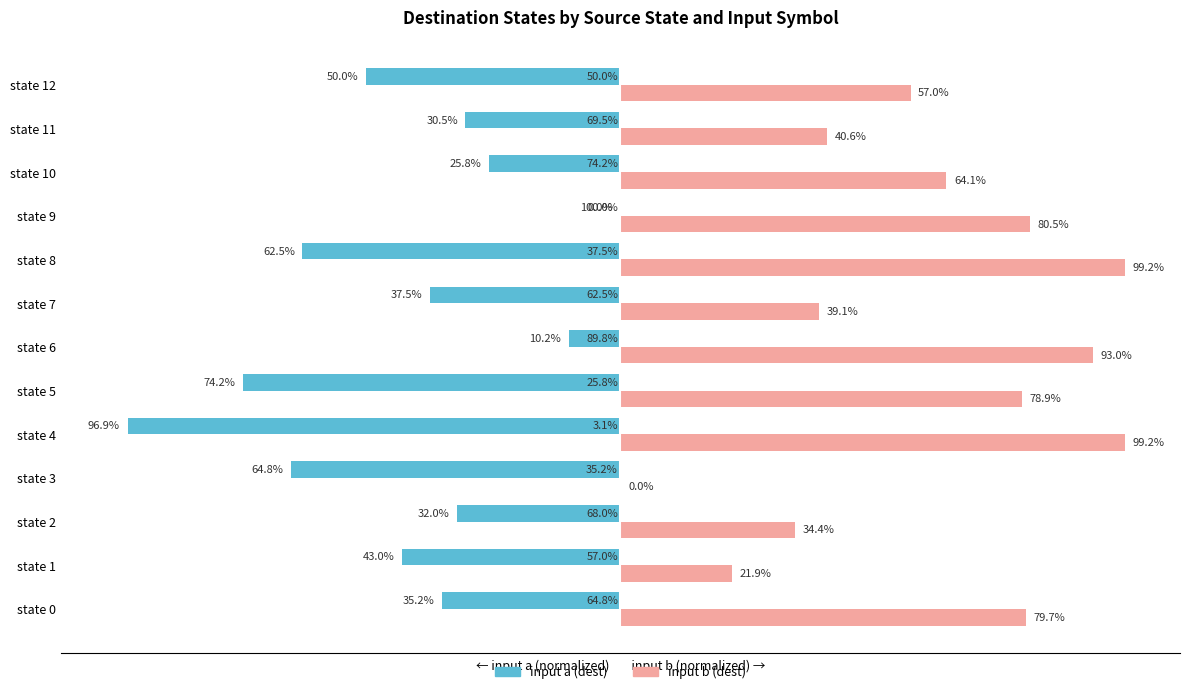

What are all the series names shown in the legend?

input a (dest), input b (dest)